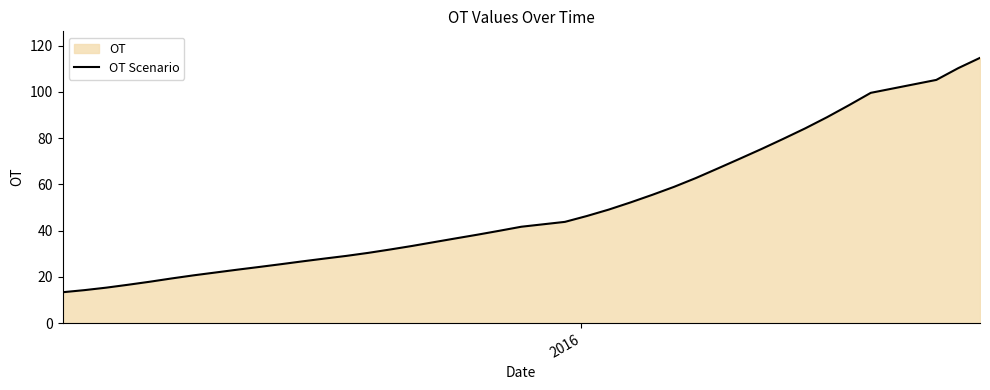

How many categories are shown in the chart?

40